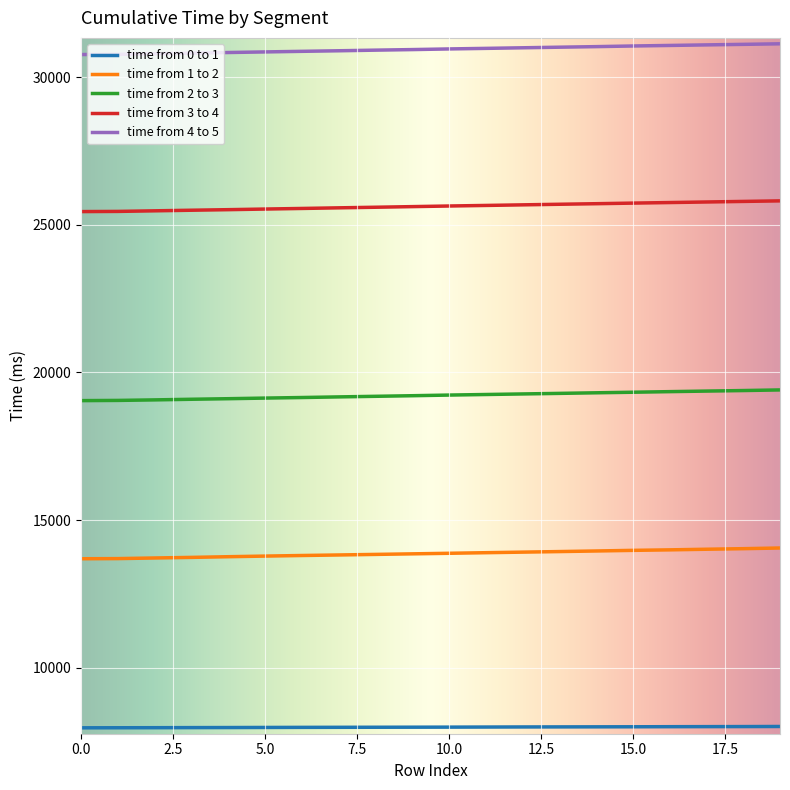

True or false: time from 2 to 3 and time from 3 to 4 intersect in this chart.

False